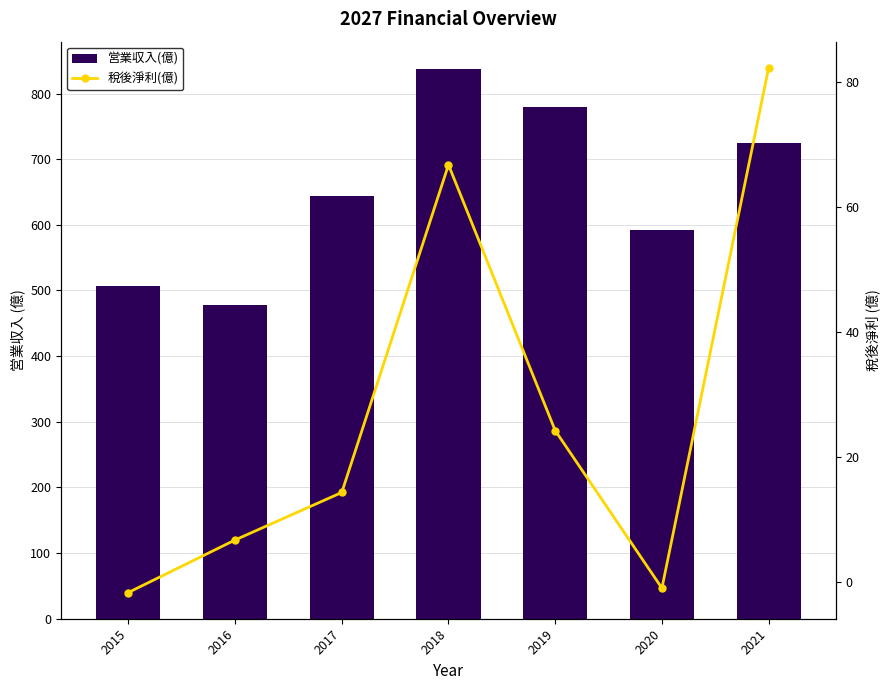

What is the average value of the 営業収入(億) series?

651.6